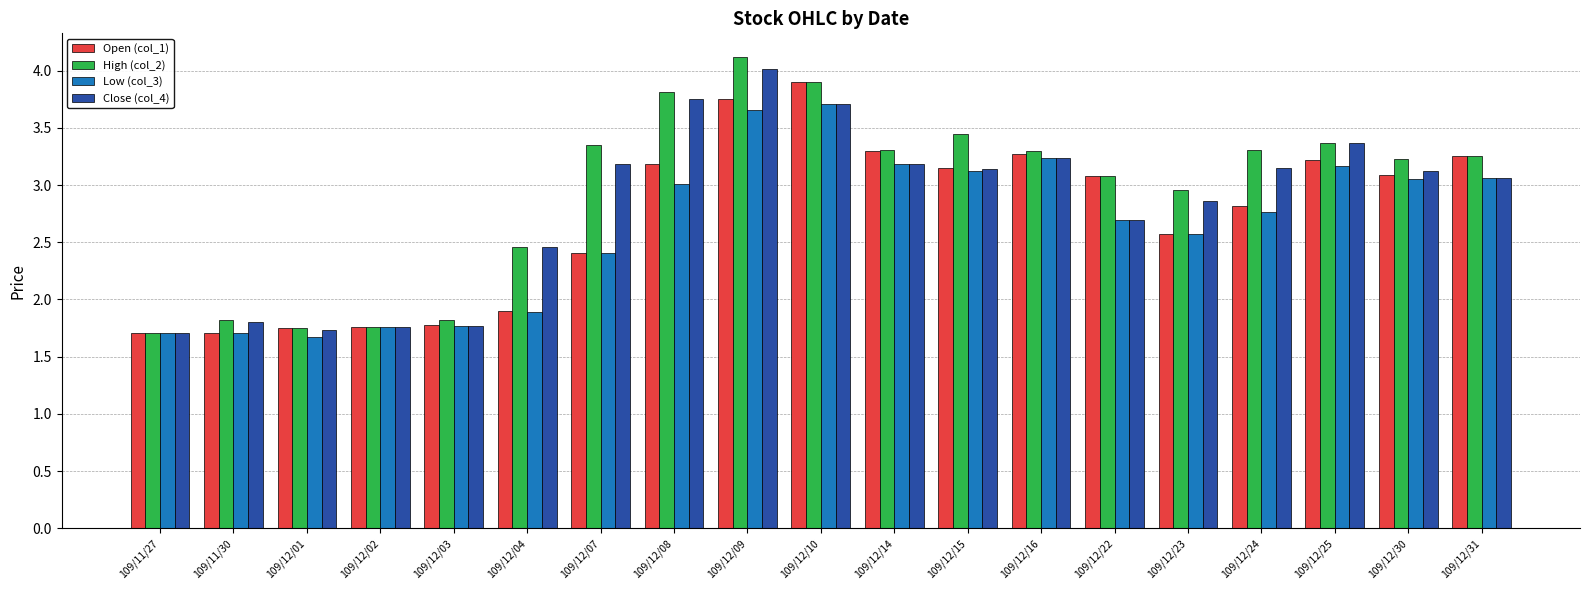

Does the chart contain any negative values?

No